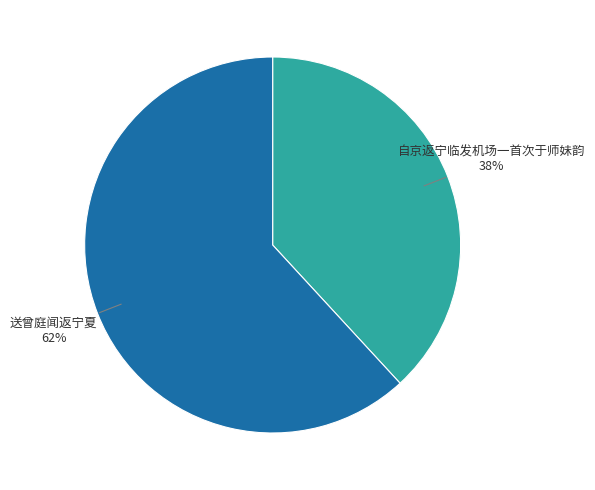

How many slices are in this pie chart?

2